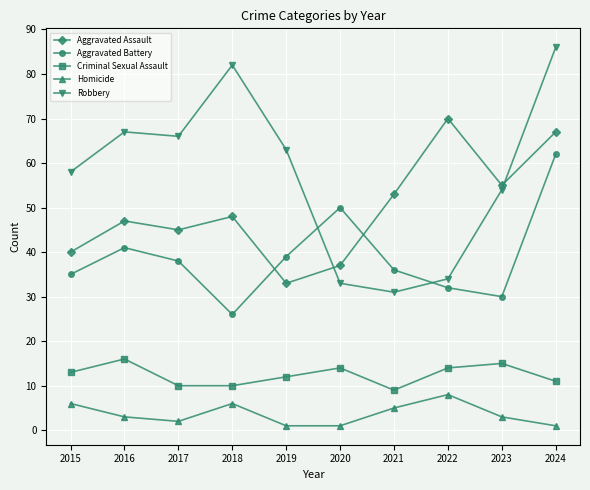

What is the value of the Homicide point at the 7th from the left?

5